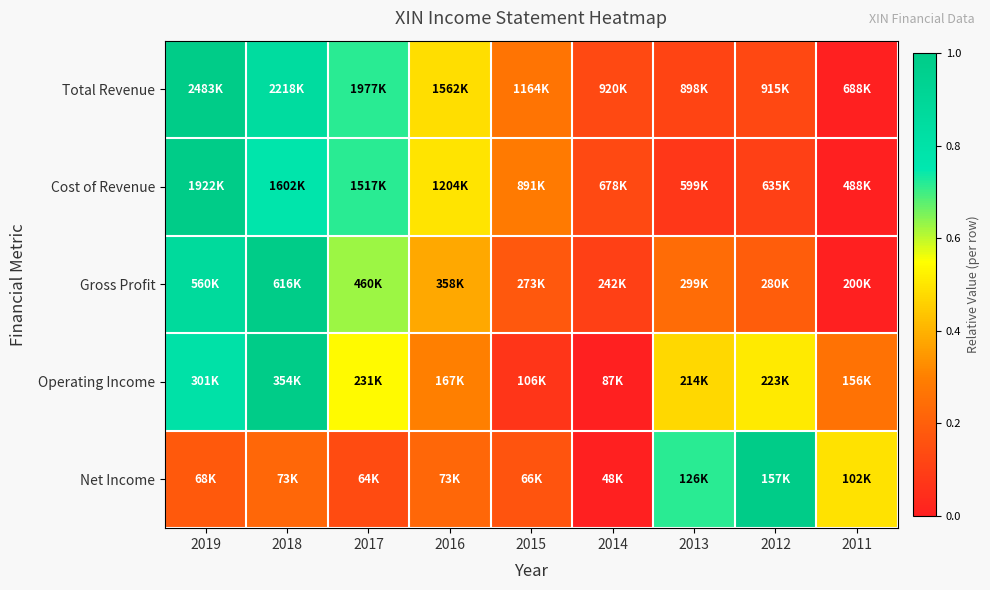

Reading right to left, list all the values displayed in this chart.

Total Revenue: 2011=0.0	2012=0.1	2013=0.1	2014=0.1	2015=0.3	2016=0.5	2017=0.7	2018=0.9	2019=1.0
Cost of Revenue: 2011=0.0	2012=0.1	2013=0.1	2014=0.1	2015=0.3	2016=0.5	2017=0.7	2018=0.8	2019=1.0
Gross Profit: 2011=0.0	2012=0.2	2013=0.2	2014=0.1	2015=0.2	2016=0.4	2017=0.6	2018=1.0	2019=0.9
Operating Income: 2011=0.3	2012=0.5	2013=0.5	2014=0.0	2015=0.1	2016=0.3	2017=0.5	2018=1.0	2019=0.8
Net Income: 2011=0.5	2012=1.0	2013=0.7	2014=0.0	2015=0.2	2016=0.2	2017=0.1	2018=0.2	2019=0.2